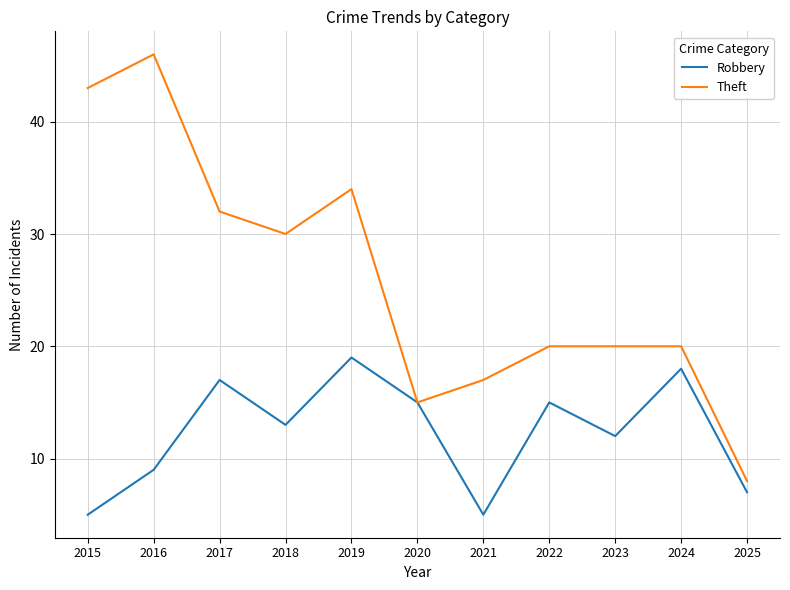

Is the value of Robbery at 2021 greater than the value of Theft at 2023?

No